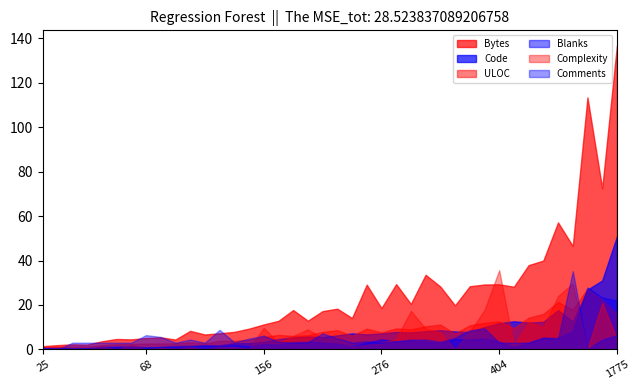

List the series in order of their peak value, highest first.

Bytes, Code, ULOC, Blanks, Comments, Complexity